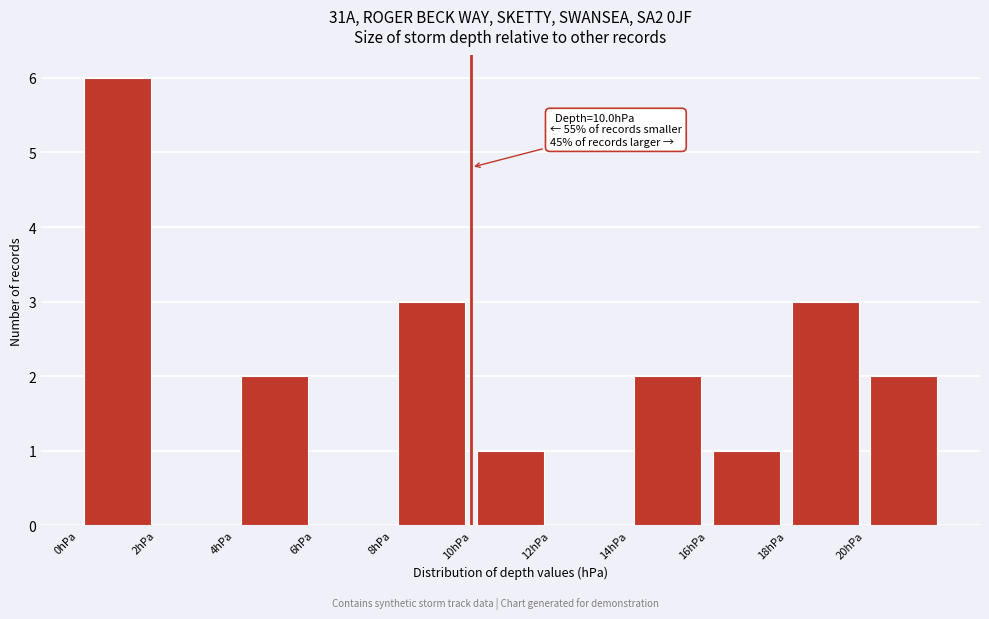

Which range on the x-axis has the tallest bar?

0 to 2